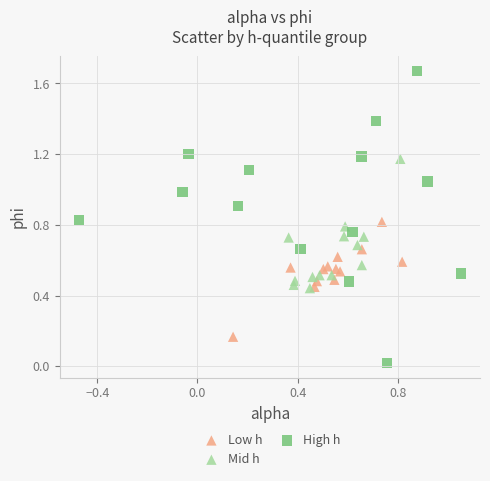

Which series has the largest Y range (max minus min)?

High h